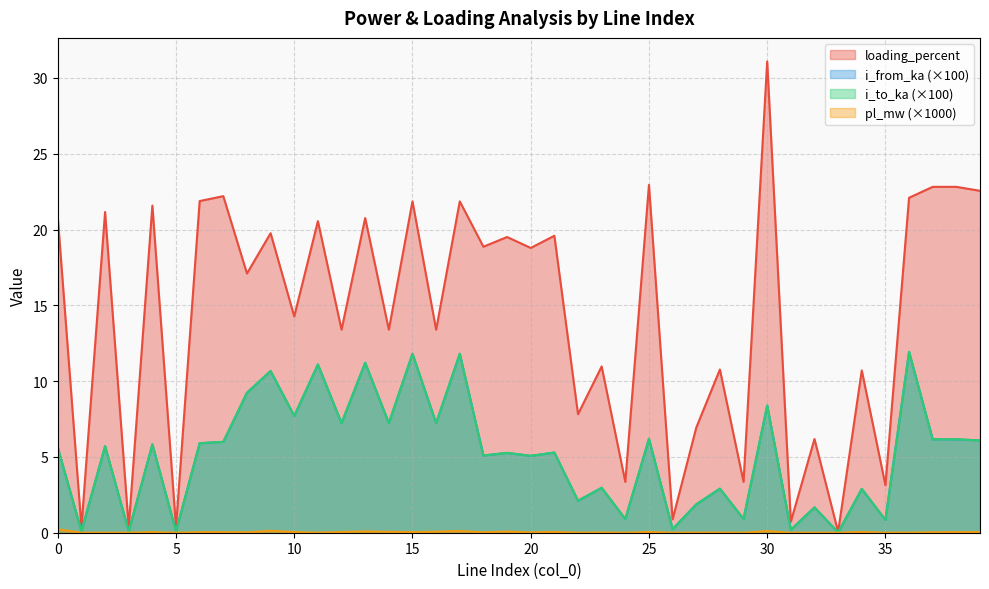

True or false: i_from_ka has more than 1 interior local peaks.

True